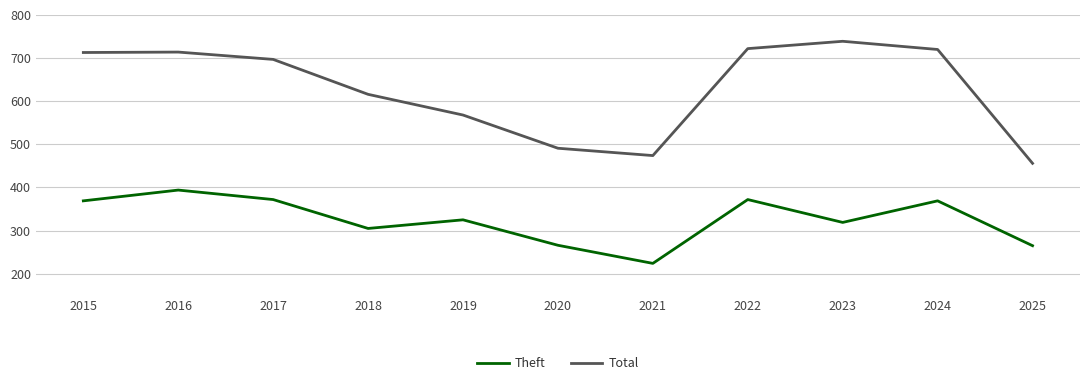

Is it true that Total equals 743 at 2019?

False